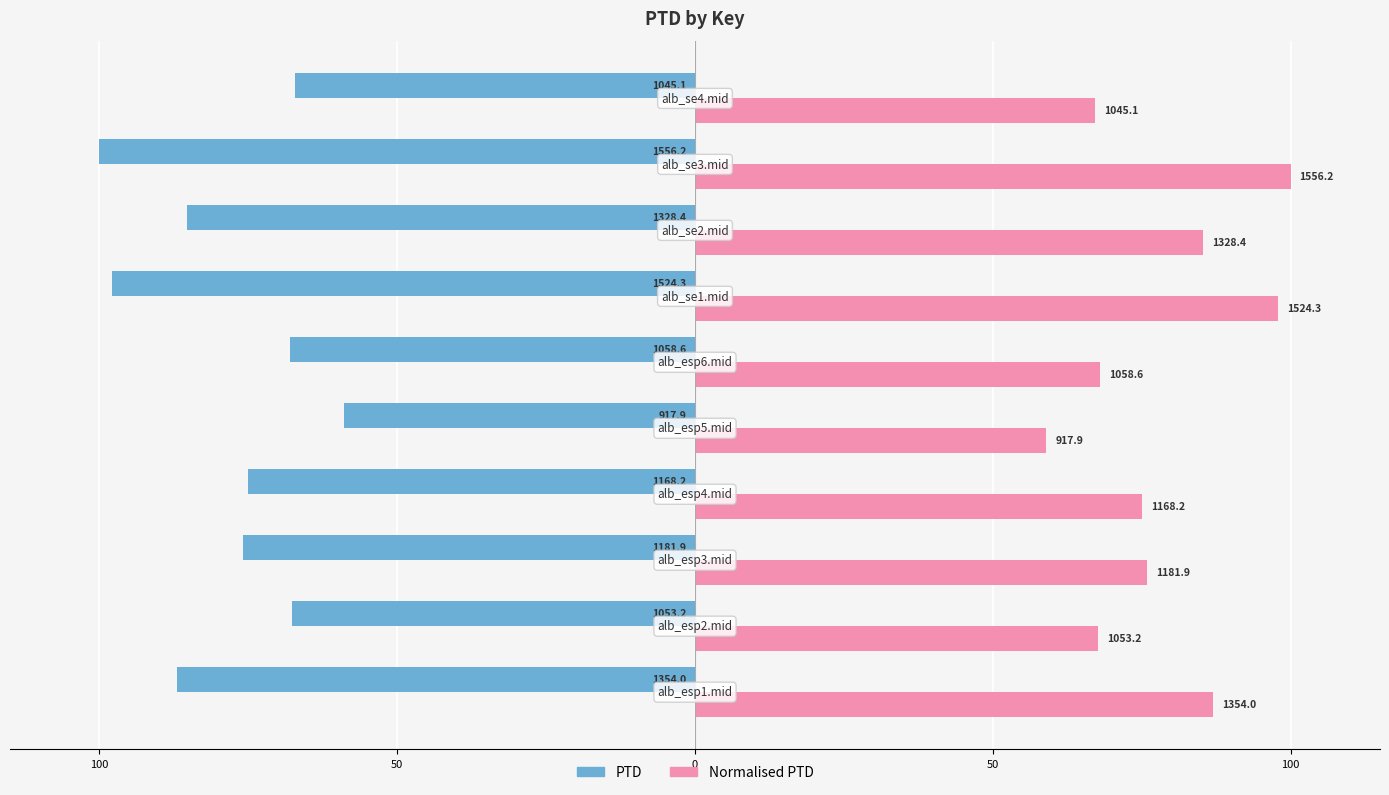

What are all the series names shown in the legend?

PTD, Normalised PTD